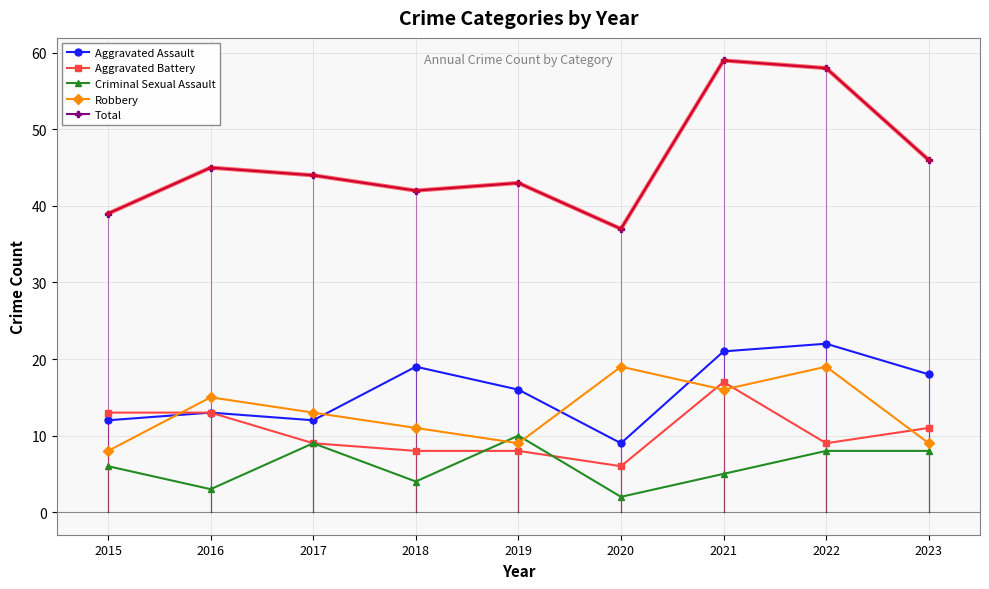

True or false: Criminal Sexual Assault and Aggravated Assault intersect in this chart.

False